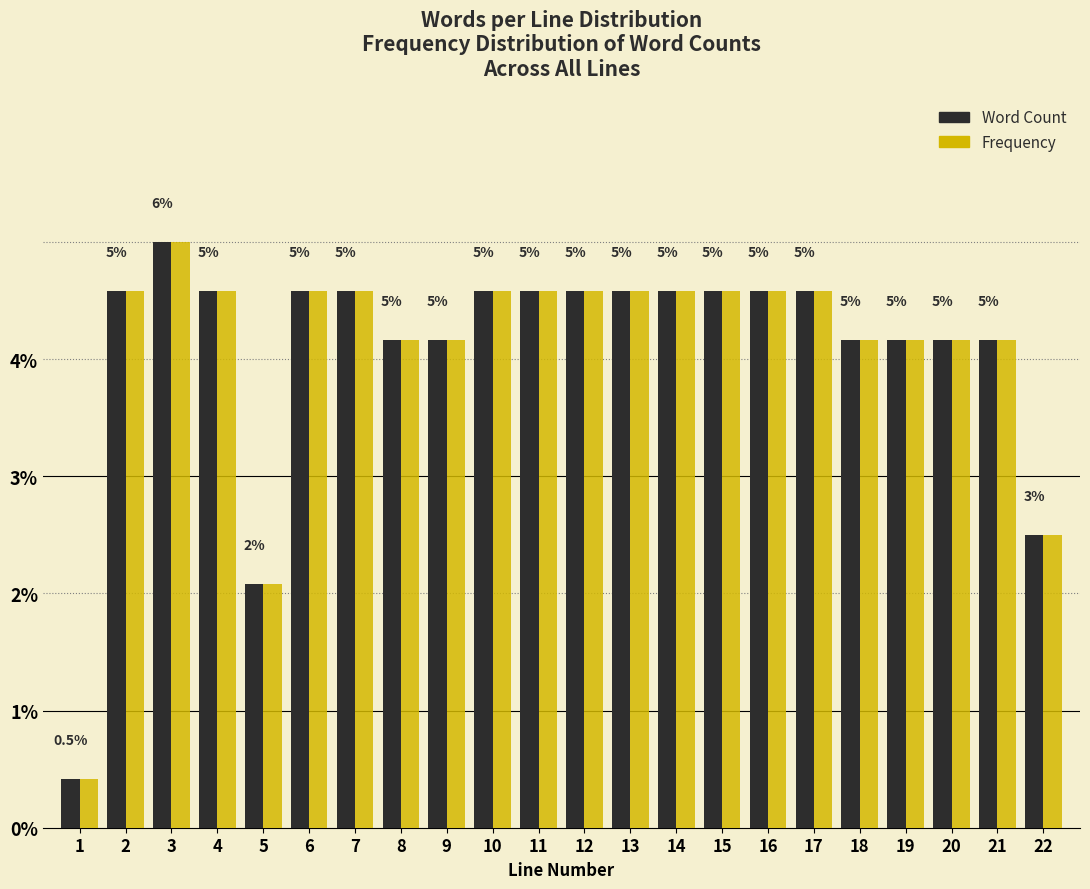

What are all the series names shown in the legend?

Word Count, Frequency